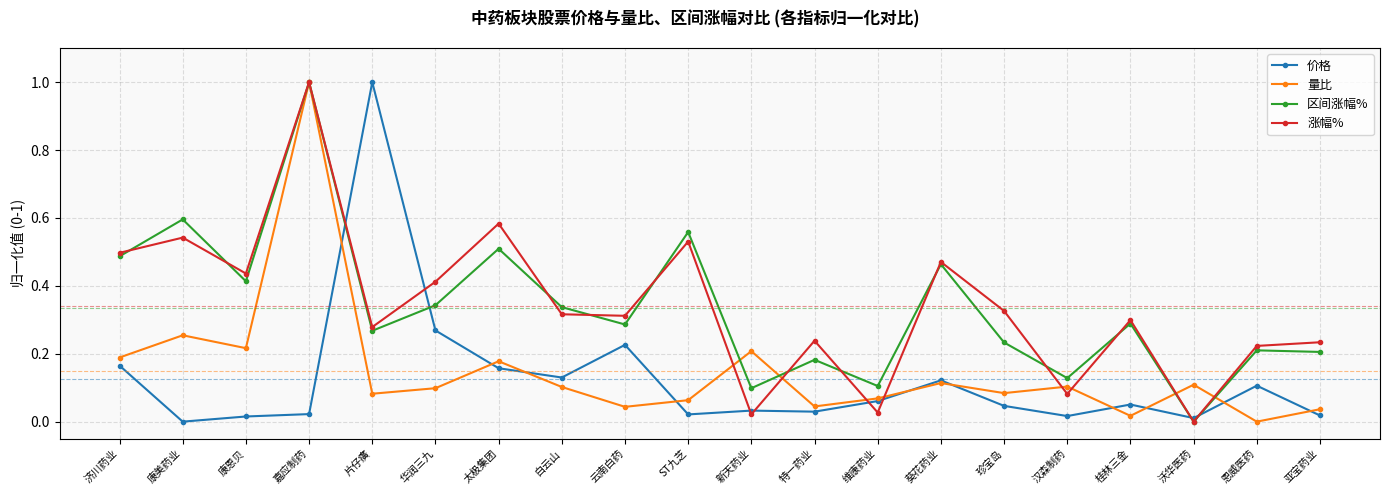

What is the label of the 6th point from the left?

华润三九